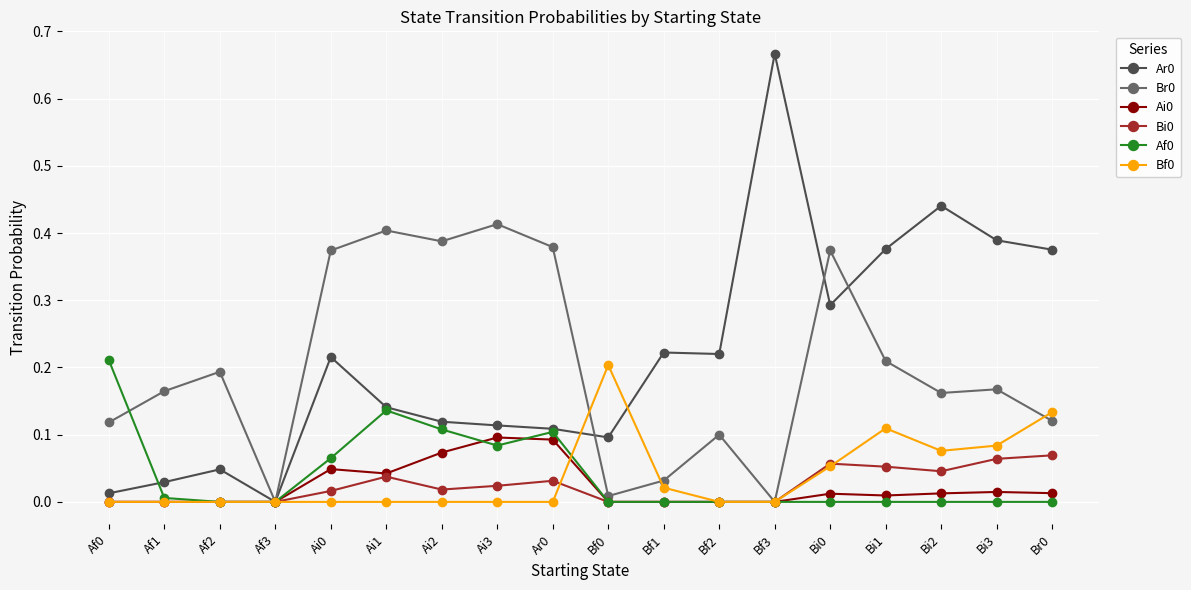

True or false: Af0 has a value of 0.0 at Bf1.

True